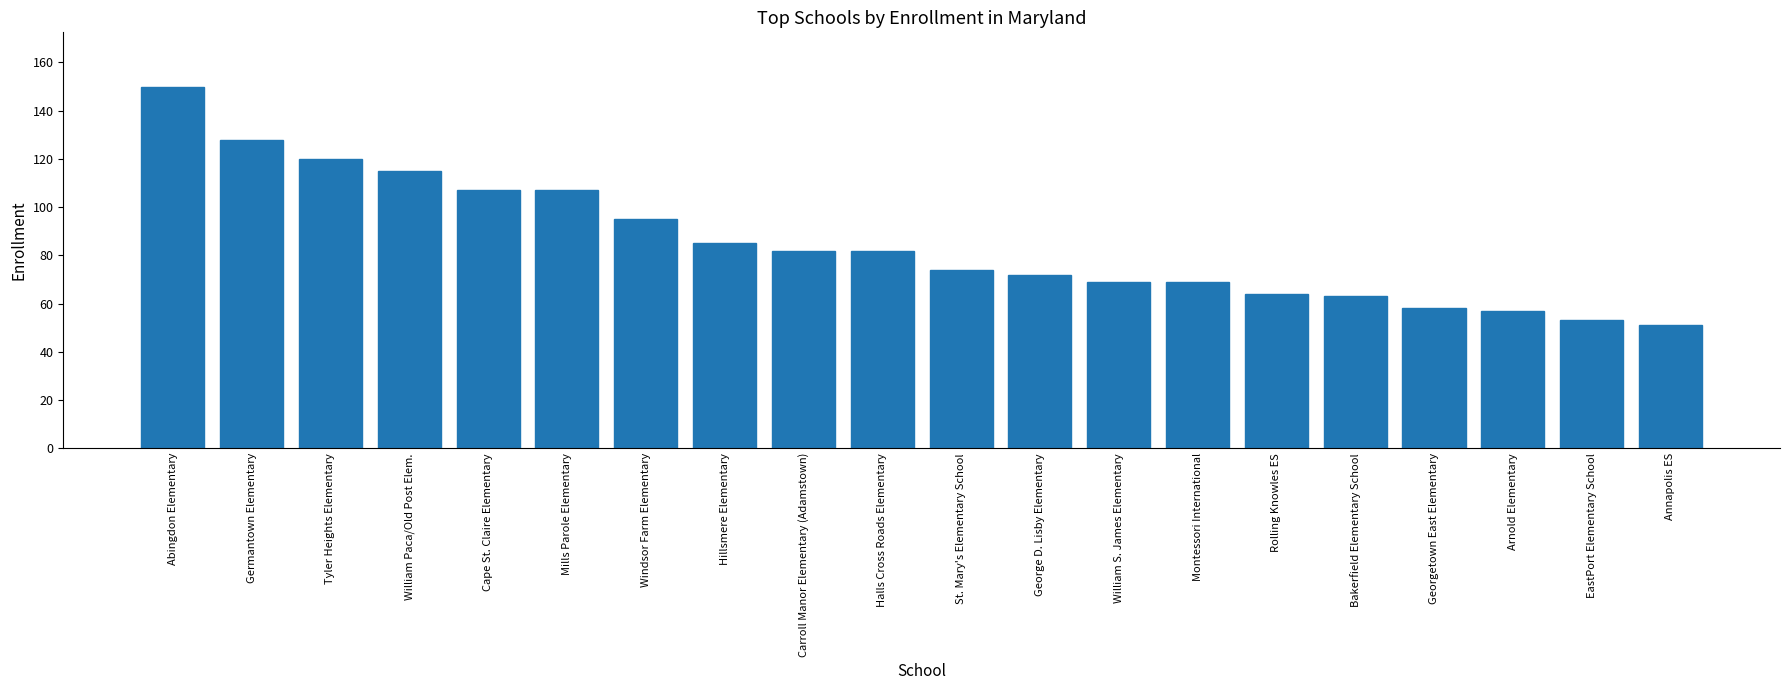

The value at Germantown Elementary is 128. True or false?

True